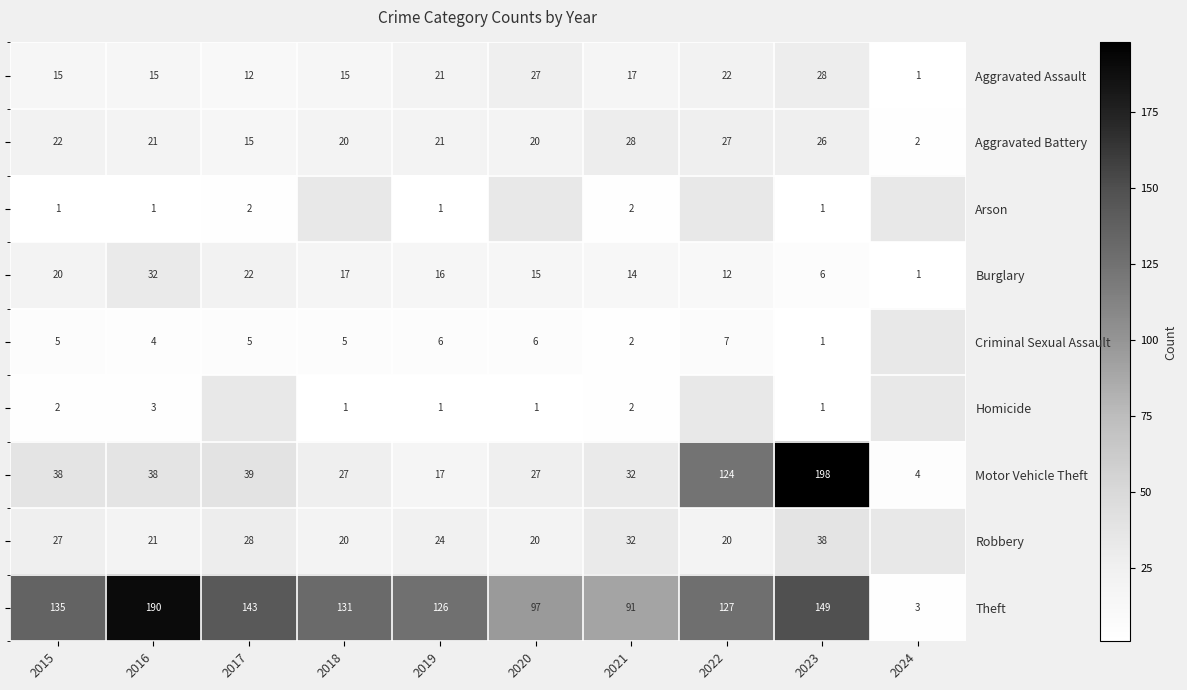

The Burglary series shows 15.9 at 2016. True or false?

False